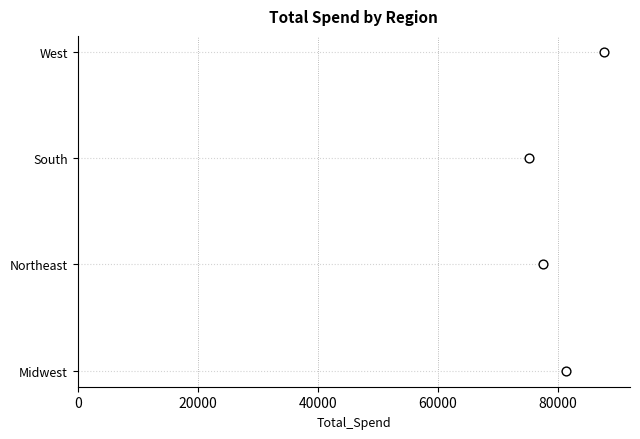

Which has a higher value, 40000 or 20000?

40000